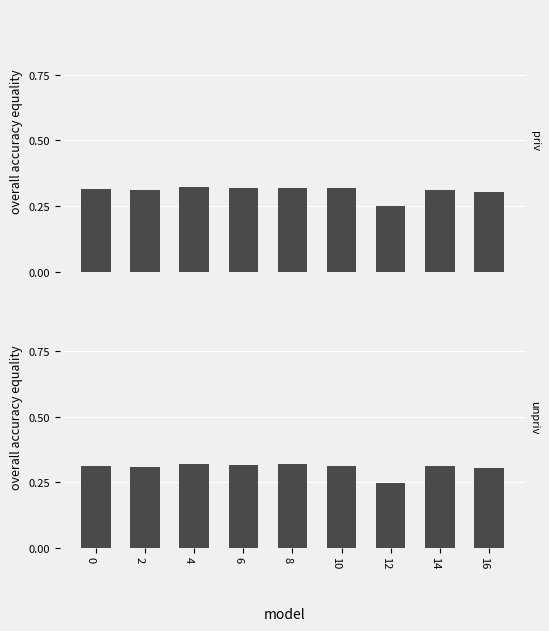

The Batting Average1 series shows 0.5 at 10. True or false?

False